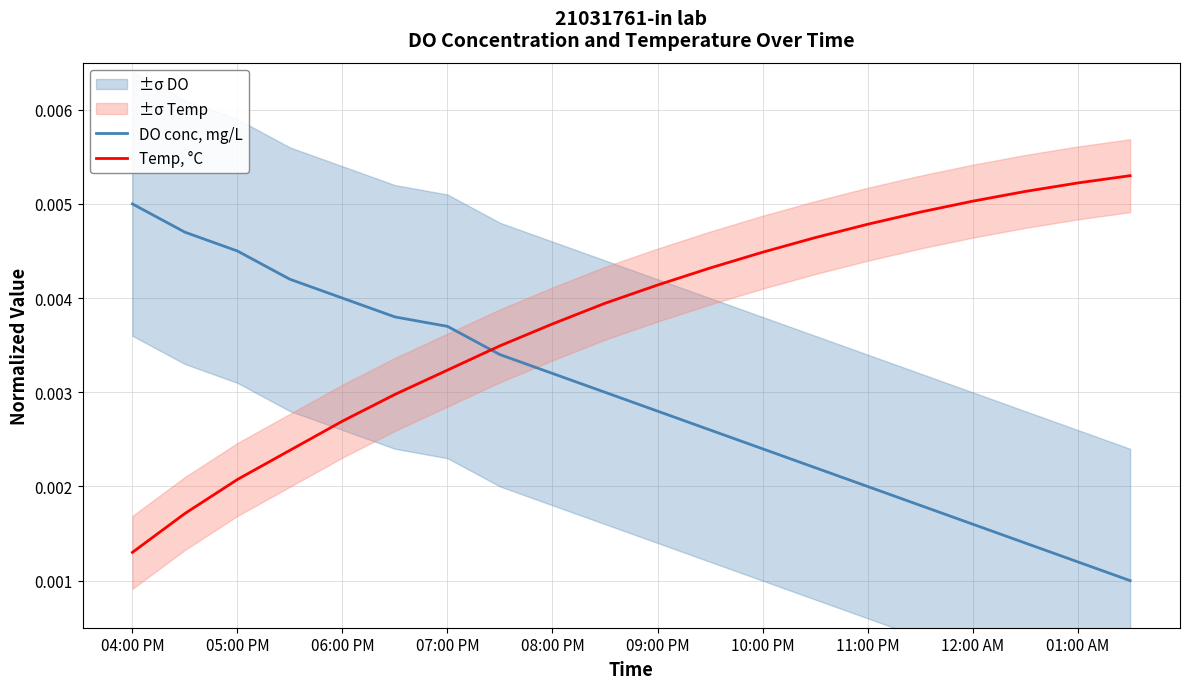

Does the chart display data point markers on the line(s)?

No